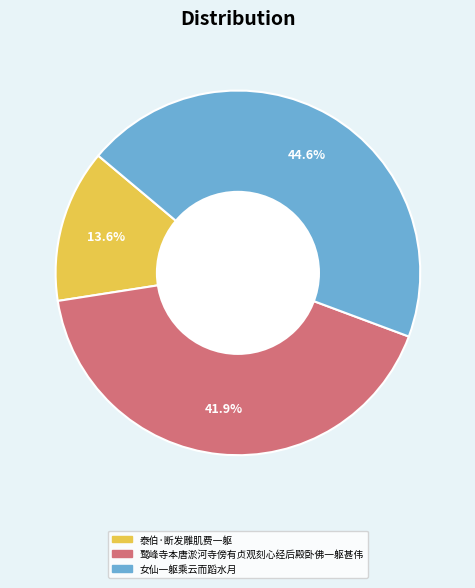

Which slice is the smallest?

泰伯·断发雕肌费一躯